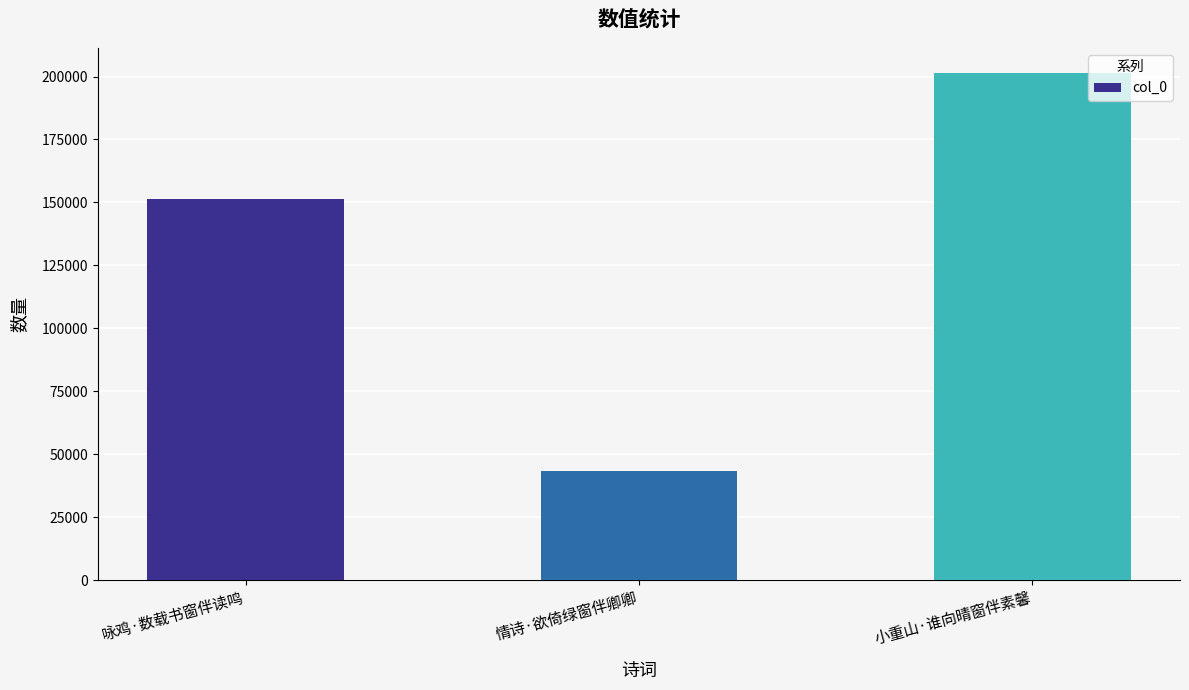

What is the ratio of the value at 情诗·欲倚绿窗伴卿卿 to the value at 咏鸡·数载书窗伴读鸣?

0.3